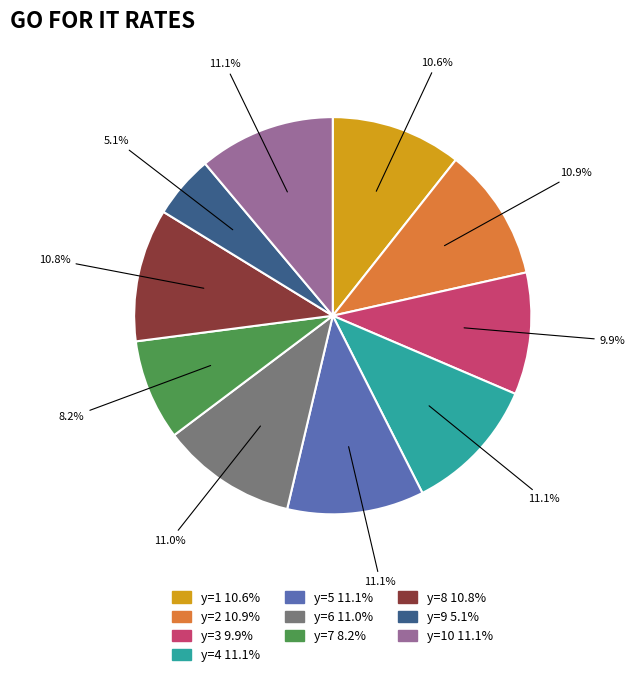

Is there a majority slice in this chart?

No